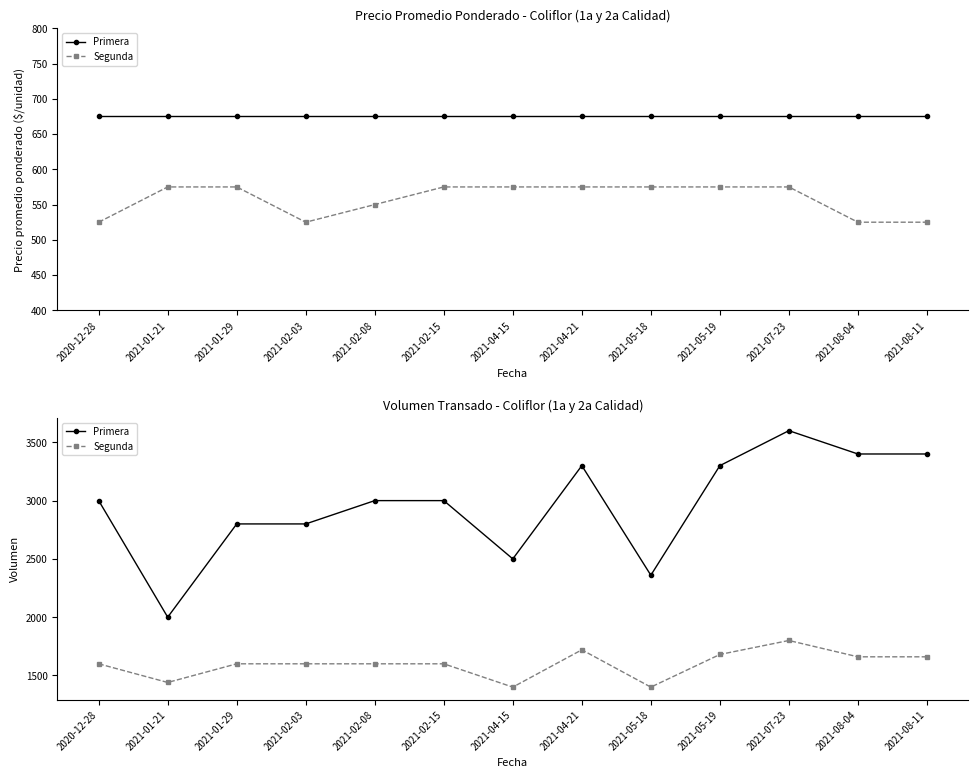

What is the difference between the second highest and minimum values in the Segunda series?

320